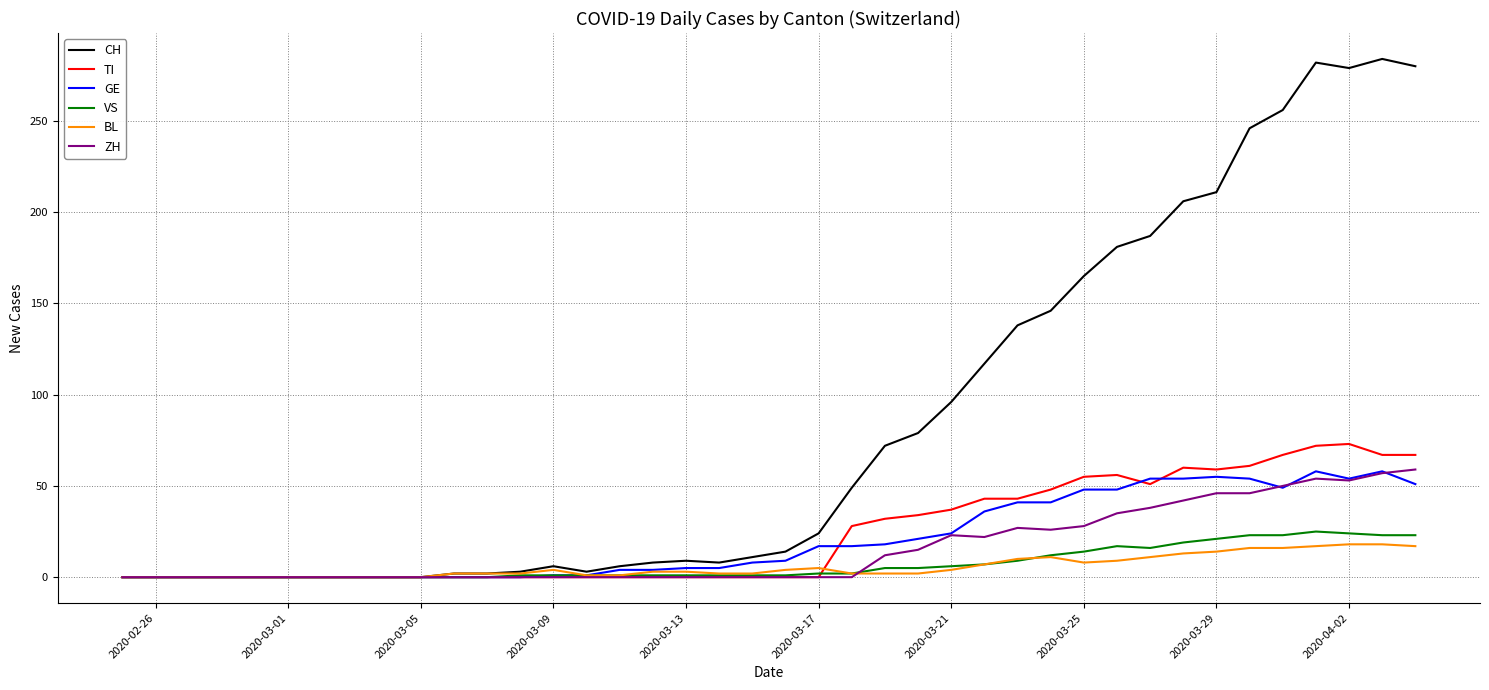

Which series has the largest range (max minus min)?

CH